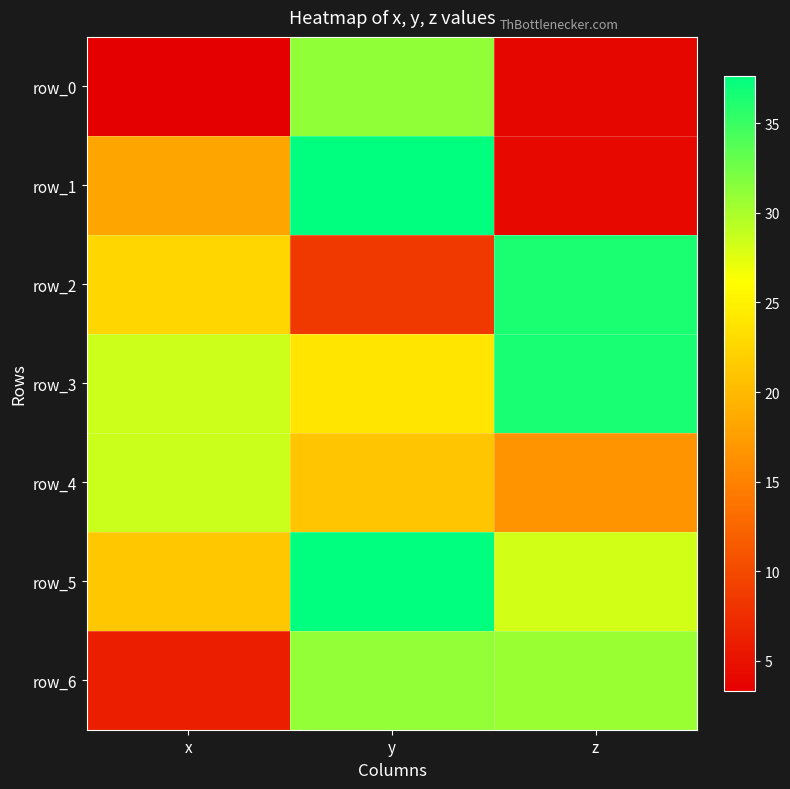

Reading left to right, list all the values displayed in this chart.

row_0: 3.3	31.1	3.9
row_1: 18.2	37.5	4.2
row_2: 22.5	8.5	36.4
row_3: 28.4	23.9	36.5
row_4: 28.6	21.1	16.6
row_5: 21.2	37.6	28.2
row_6: 6.1	31.0	30.7